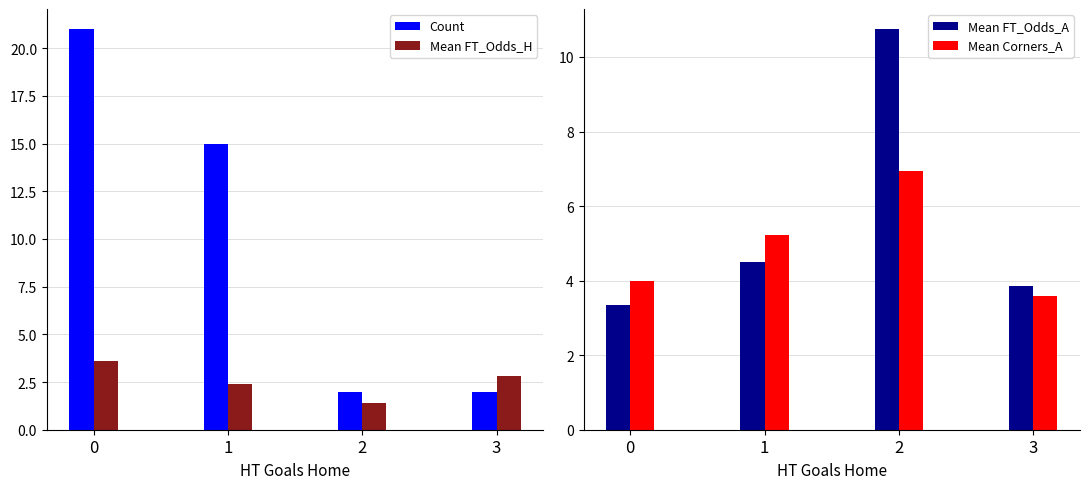

Does the chart contain any negative values?

No